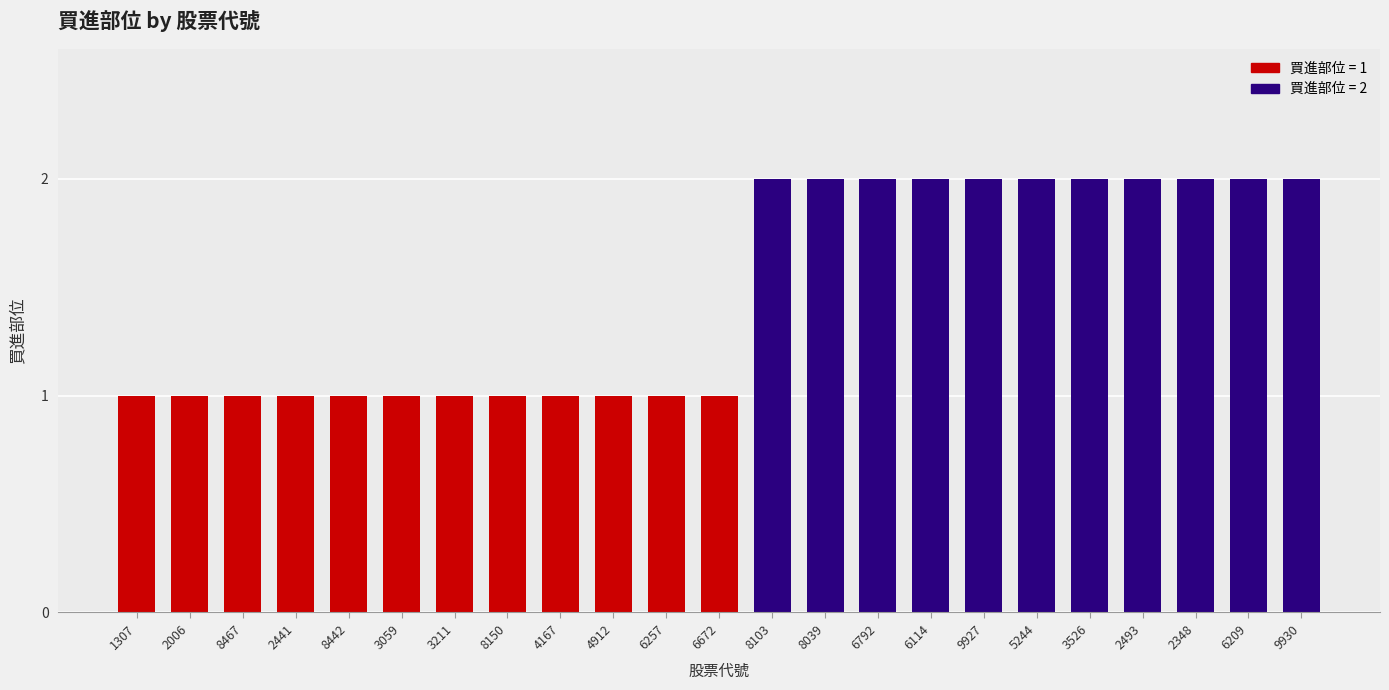

Reading left to right, list all the values displayed in this chart.

1	1	1	1	1	1	1	1	1	1	1	1	2	2	2	2	2	2	2	2	2	2	2